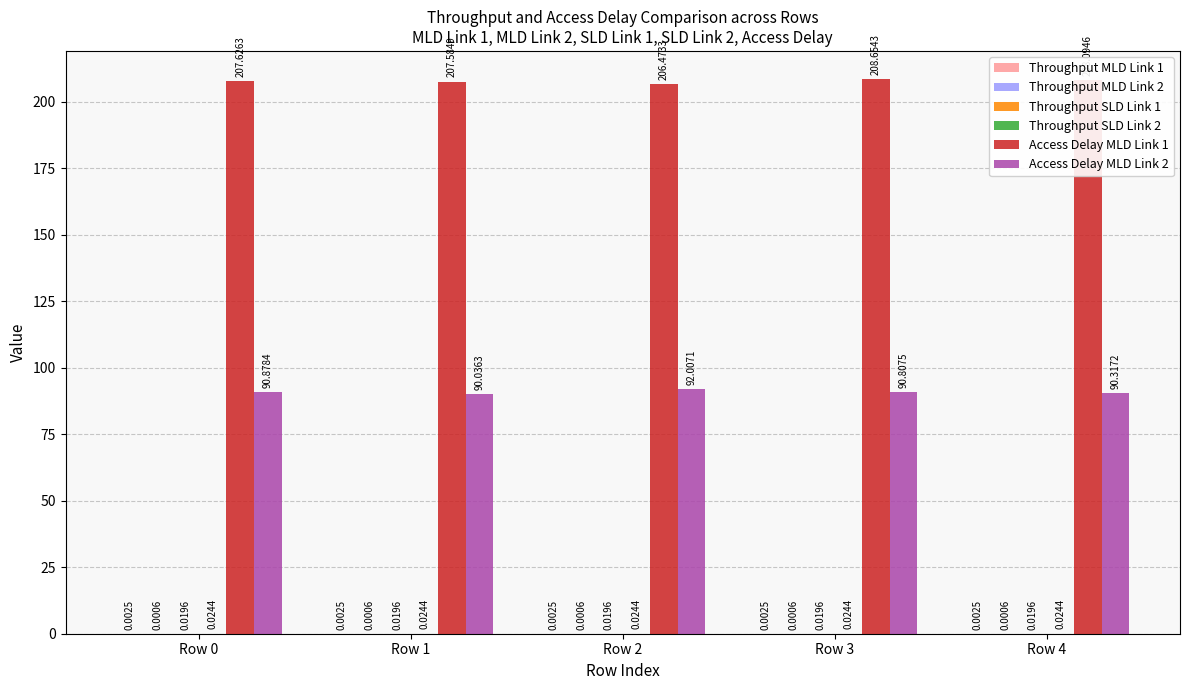

What is the sum of the Access Delay MLD Link 2 values at Row 4 and Row 1?

180.4